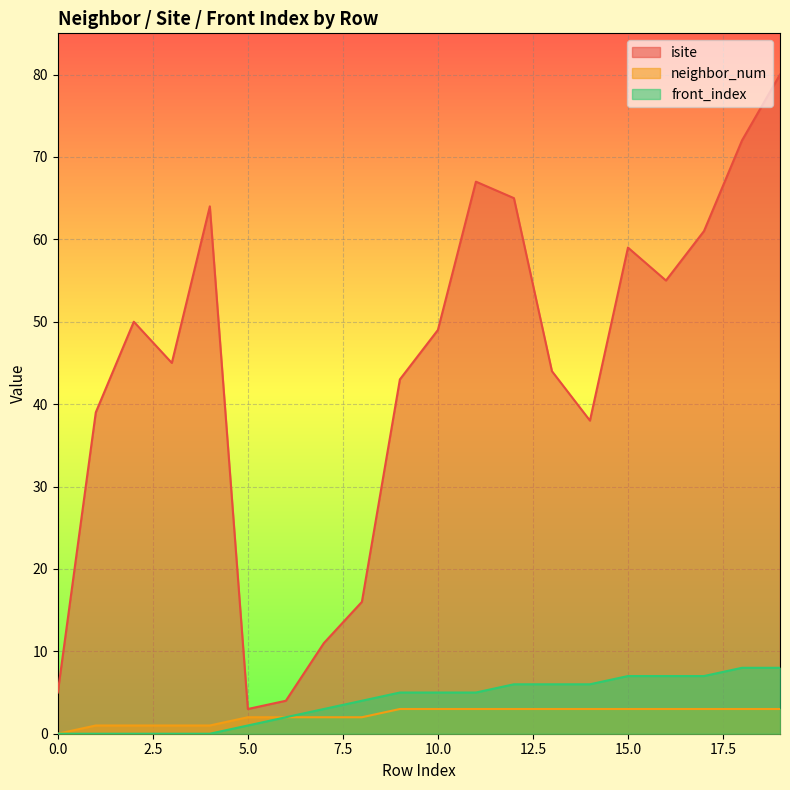

How many positive values does the front_index series have?

15